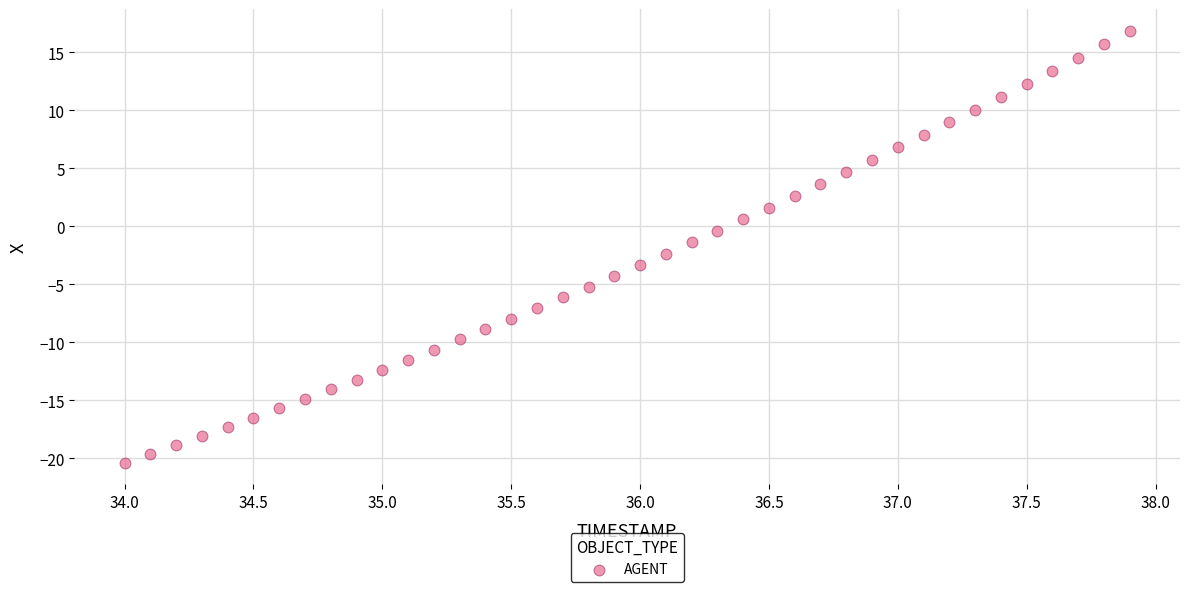

What is the range of Y values (max minus min)?

37.3